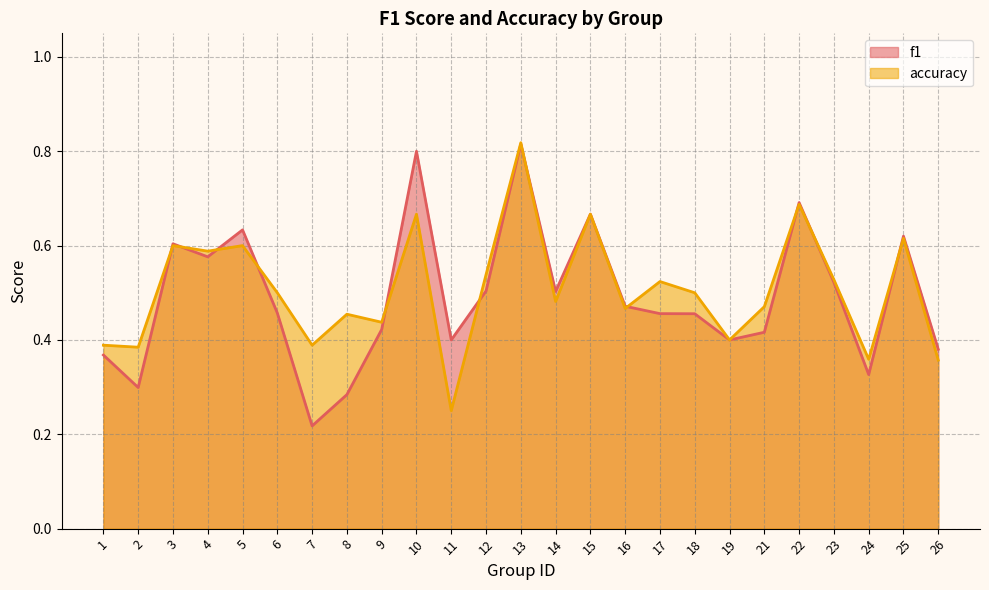

At which label is accuracy closest to 0?

11